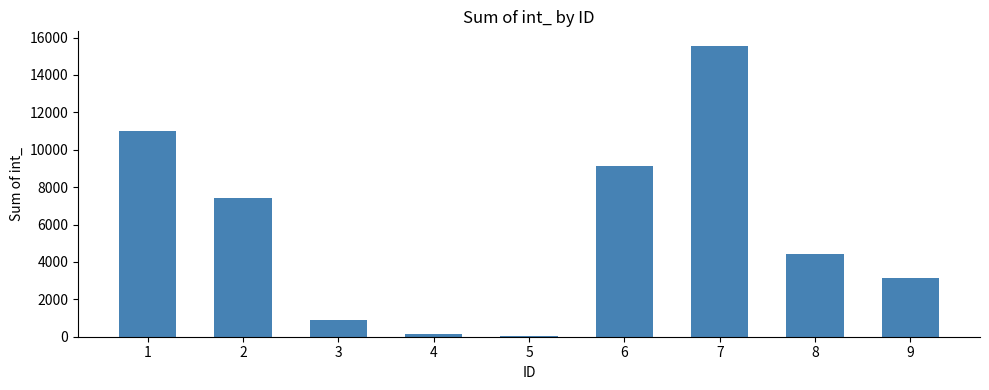

What is the difference between the second highest and minimum values?

10973